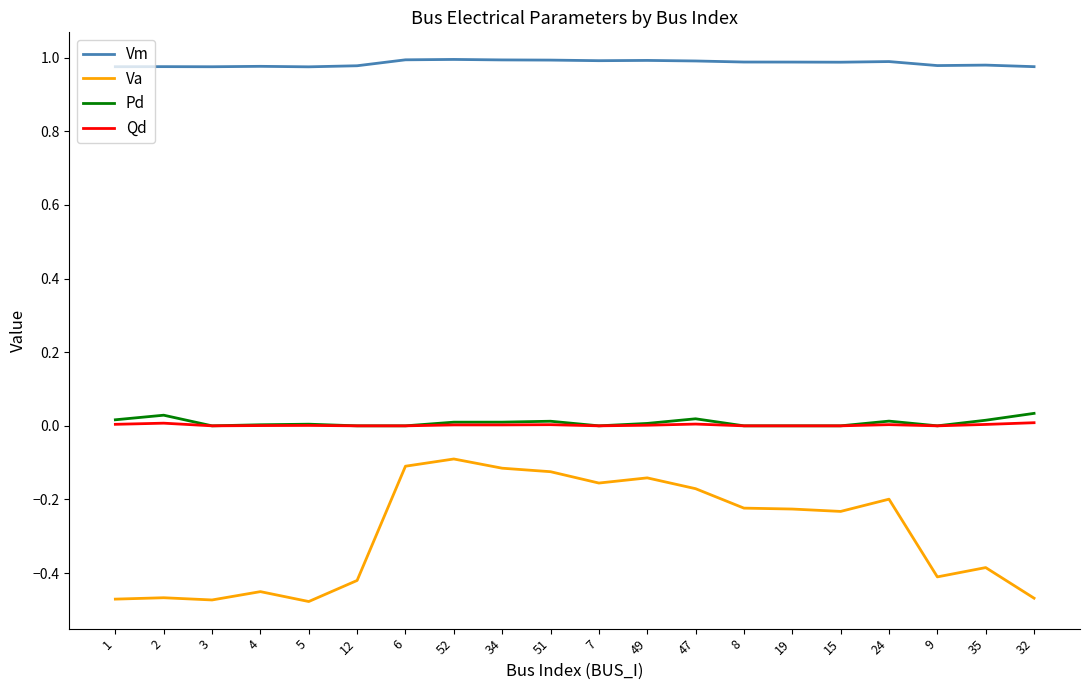

What are all the series names shown in the legend?

Vm, Va, Pd, Qd